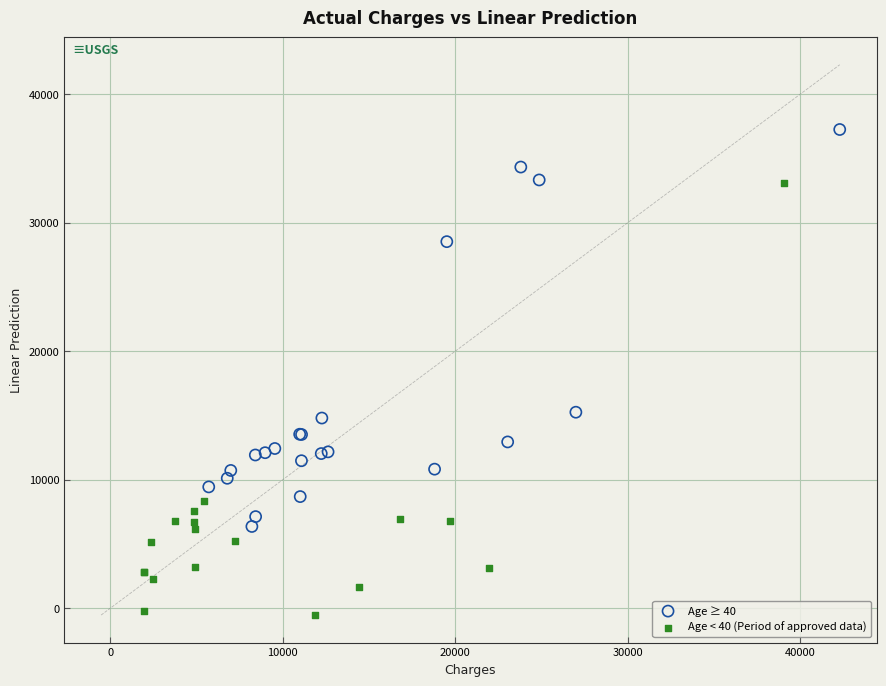

Which series reaches the maximum Y coordinate?

Age ≥ 40